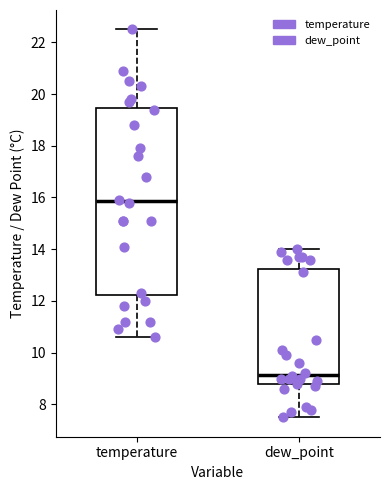

Where is the upper edge of the box for temperature on the y-axis? The values are not printed on the chart, so give them approximately, as read against the axis.

19.4